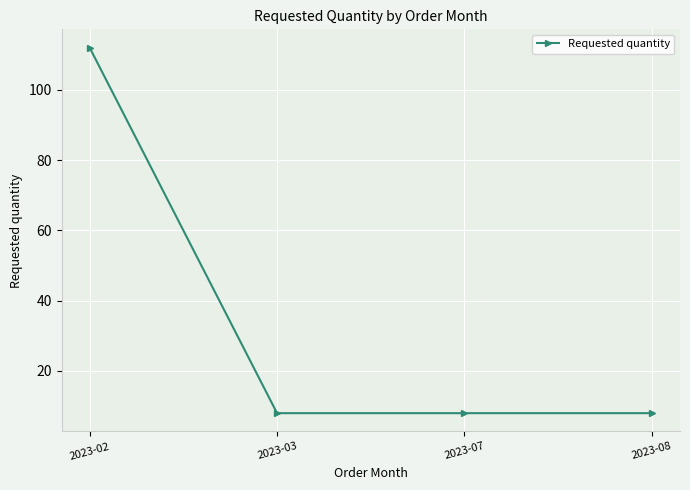

What is the sum of all values?

136